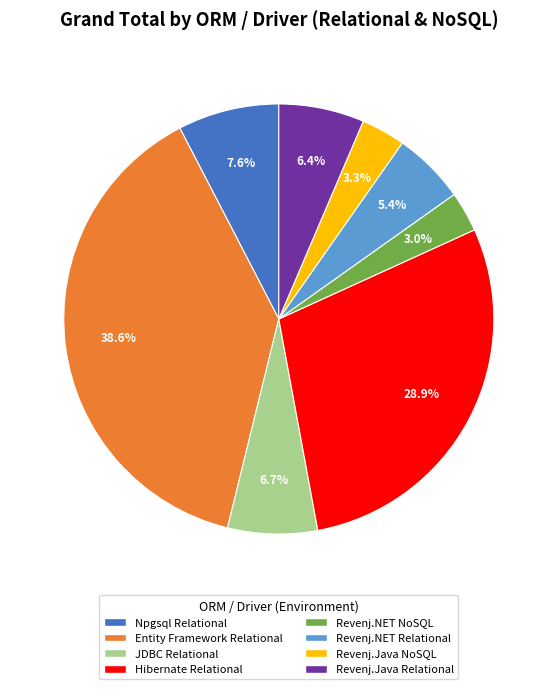

To the nearest percent, what percentage of the pie is JDBC Relational?

7%